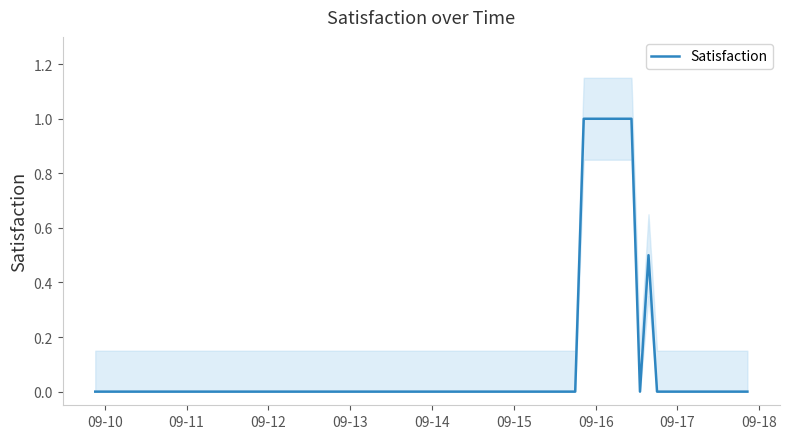

What is the highest value of the Satisfaction series?

1.0